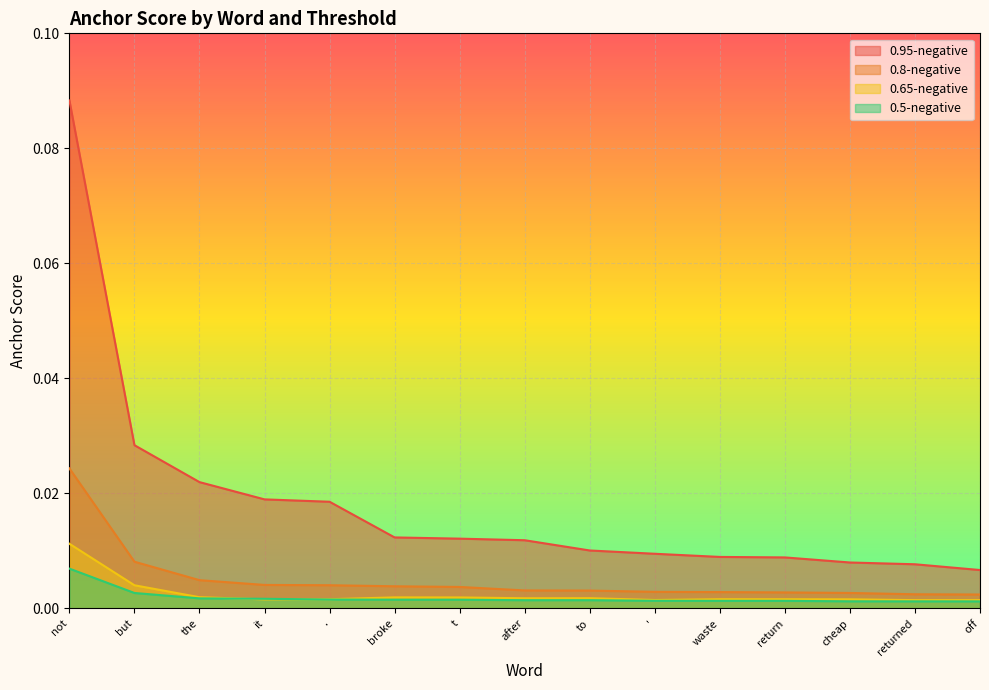

Rank the series by their maximum value, from lowest to highest.

0.5-negative, 0.65-negative, 0.8-negative, 0.95-negative